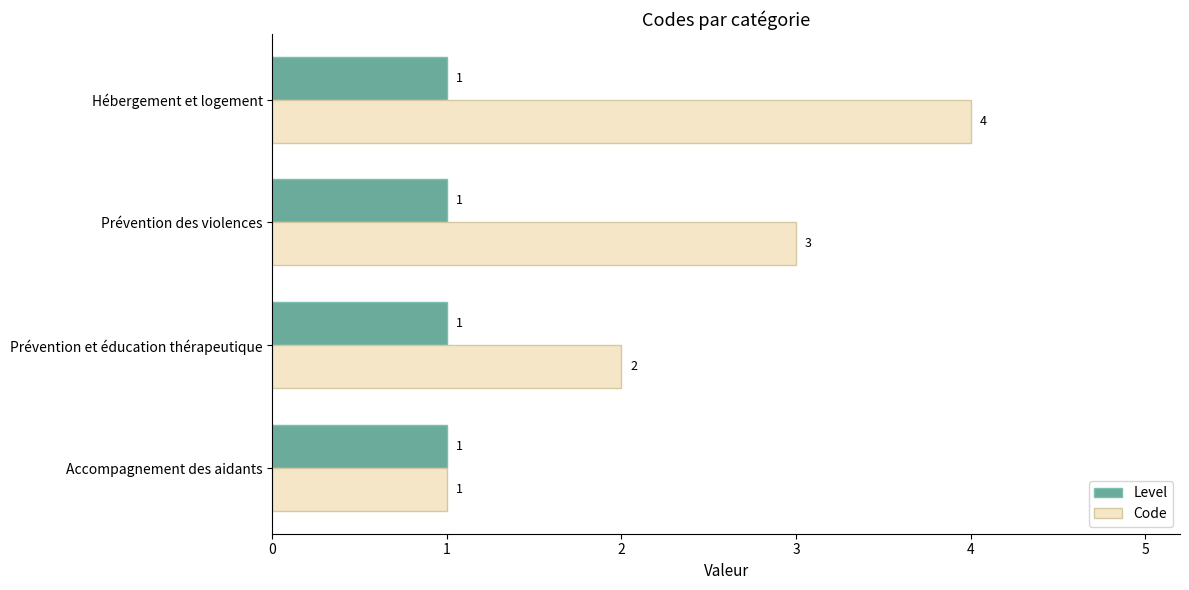

What are all the series names shown in the legend?

Level, Code